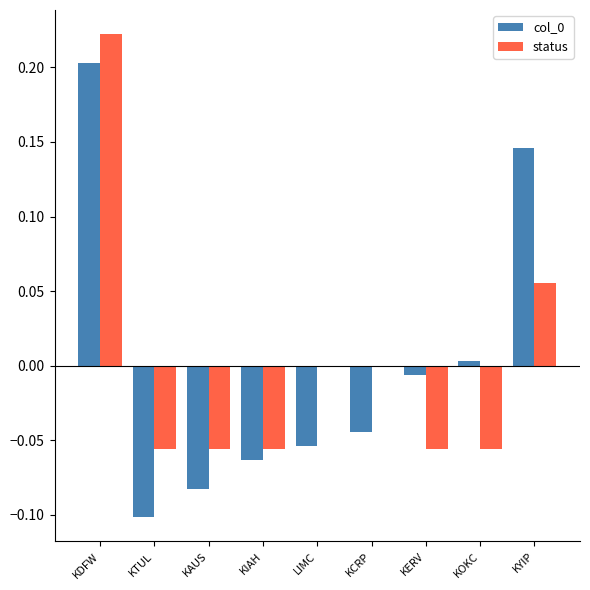

Which category has the highest value in the col_0 series?

KDFW